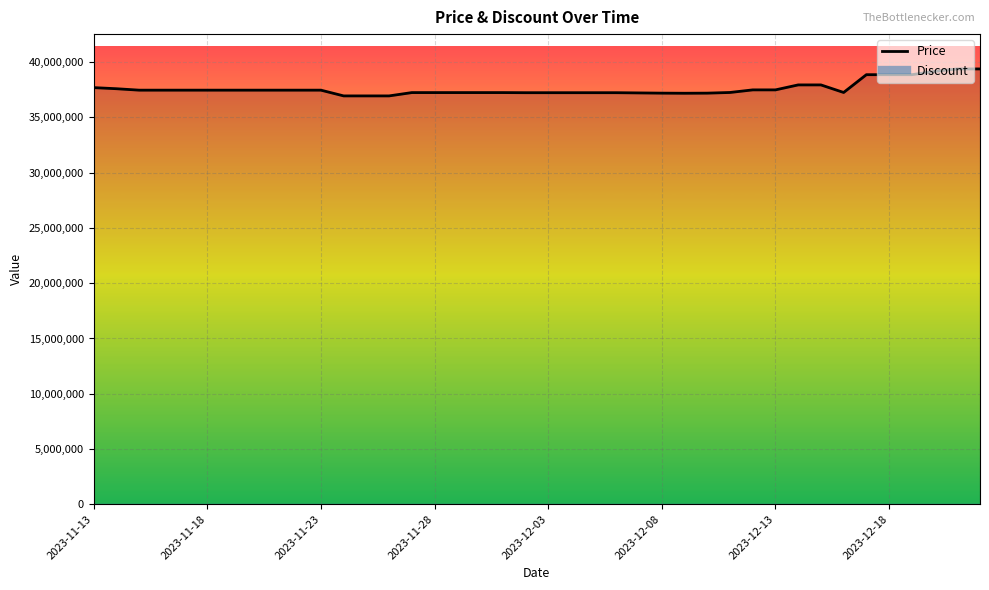

Which series has the largest total across all categories?

Price